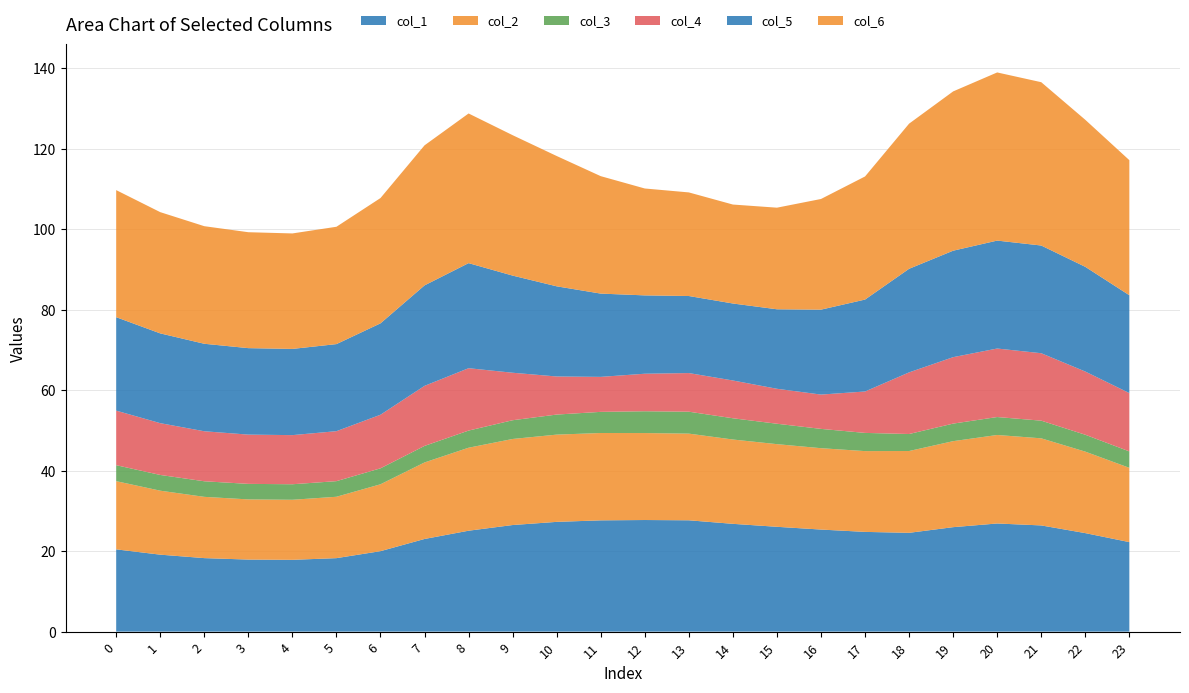

Reading left to right, list all the values displayed in this chart.

col_1: 20.4	19.1	18.3	17.9	17.8	18.3	20.0	23.0	25.1	26.5	27.3	27.7	27.7	27.7	26.8	26.0	25.4	24.8	24.6	26.0	26.9	26.4	24.5	22.2
col_2: 16.9	15.9	15.2	15.0	14.9	15.3	16.6	19.0	20.6	21.4	21.7	21.7	21.6	21.5	21.0	20.5	20.2	20.1	20.3	21.4	22.0	21.6	20.2	18.5
col_3: 4.0	3.9	3.9	3.9	3.9	3.9	4.0	4.1	4.3	4.7	5.0	5.3	5.4	5.4	5.3	5.1	4.8	4.5	4.2	4.4	4.5	4.4	4.2	4.1
col_4: 13.6	12.9	12.4	12.2	12.2	12.4	13.3	14.9	15.5	11.8	9.5	8.7	9.3	9.6	9.4	8.7	8.5	10.3	15.3	16.5	17.0	16.8	15.7	14.5
col_5: 23.2	22.3	21.7	21.5	21.4	21.6	22.7	25.0	26.1	24.1	22.4	20.7	19.5	19.1	19.1	19.8	21.1	22.8	25.7	26.5	26.8	26.8	26.0	24.3
col_6: 31.6	30.1	29.2	28.8	28.7	29.2	31.1	34.8	37.2	34.9	32.4	29.2	26.6	25.7	24.6	25.2	27.5	30.6	36.1	39.6	41.8	40.6	36.5	33.6